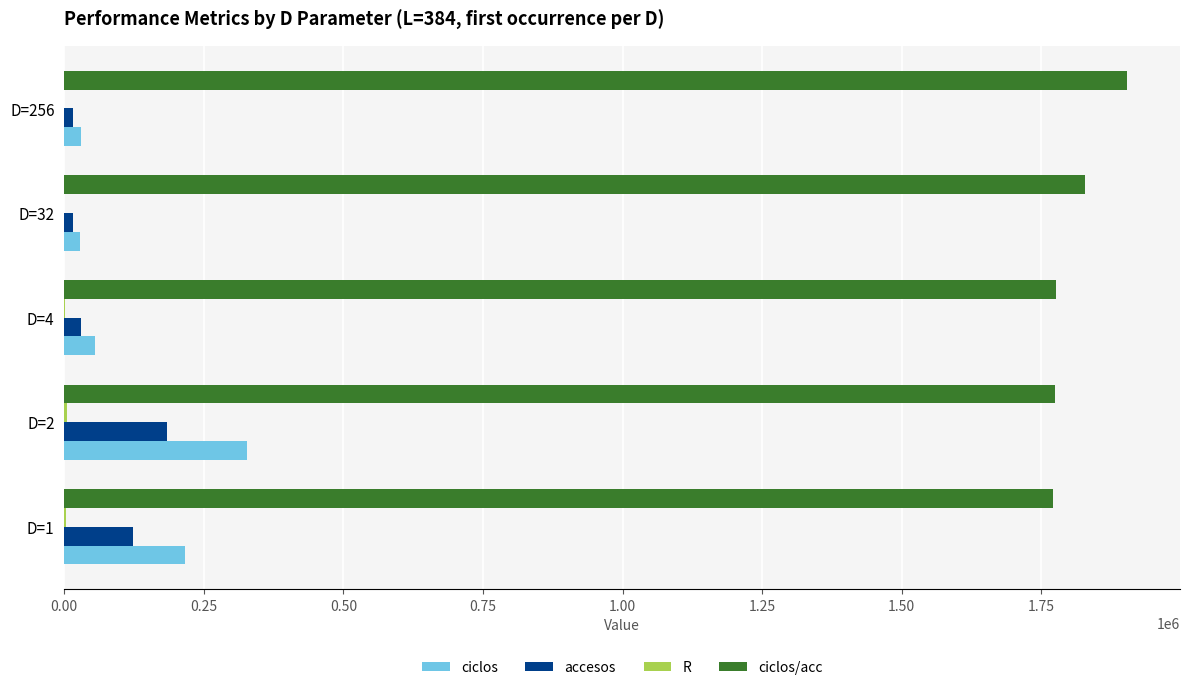

What is the sum of all ciclos/acc values?

9053685